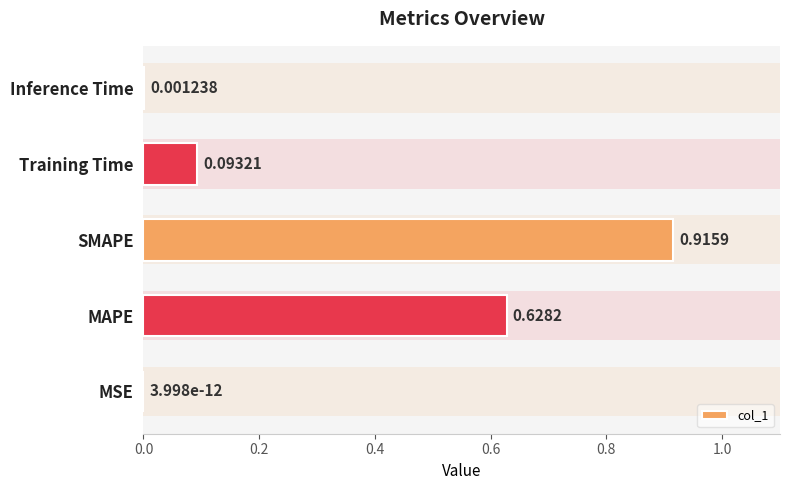

At which category does the chart reach its peak across all series?

SMAPE